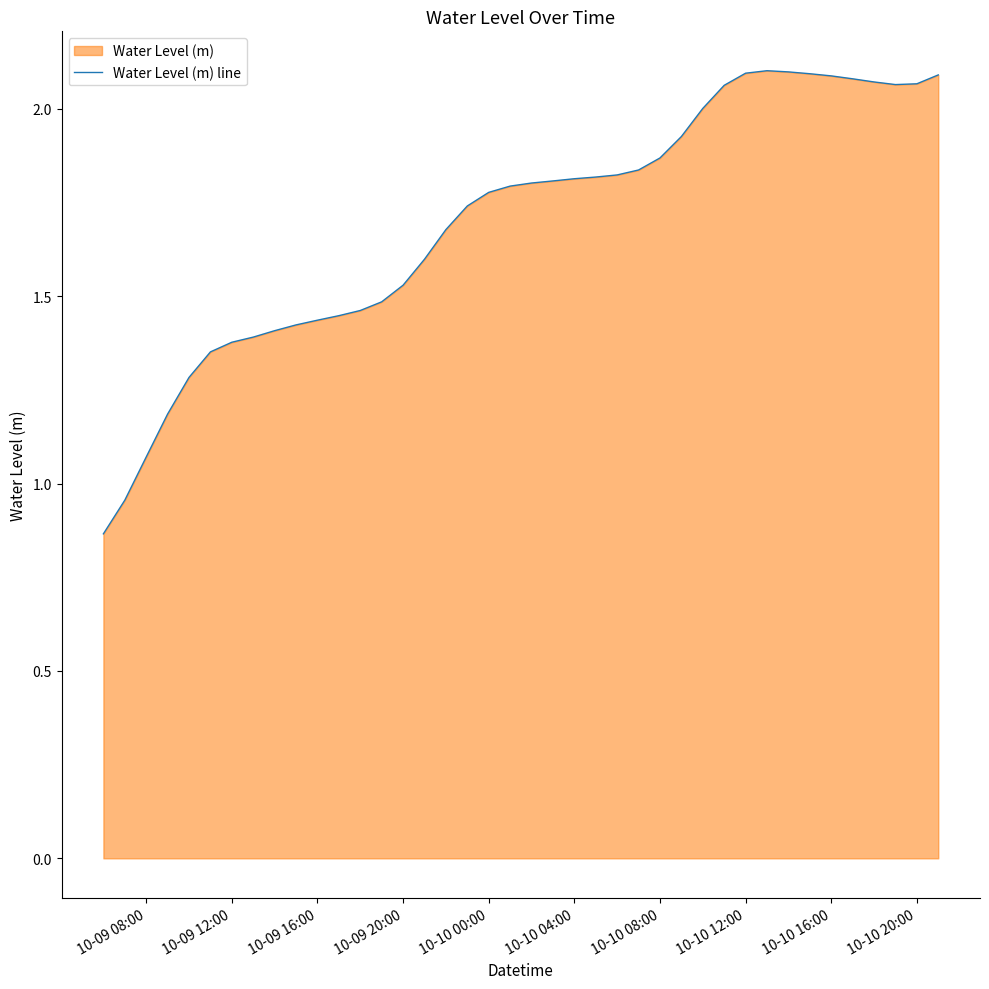

The value at 10-09 20:00 is 2.6. True or false?

False